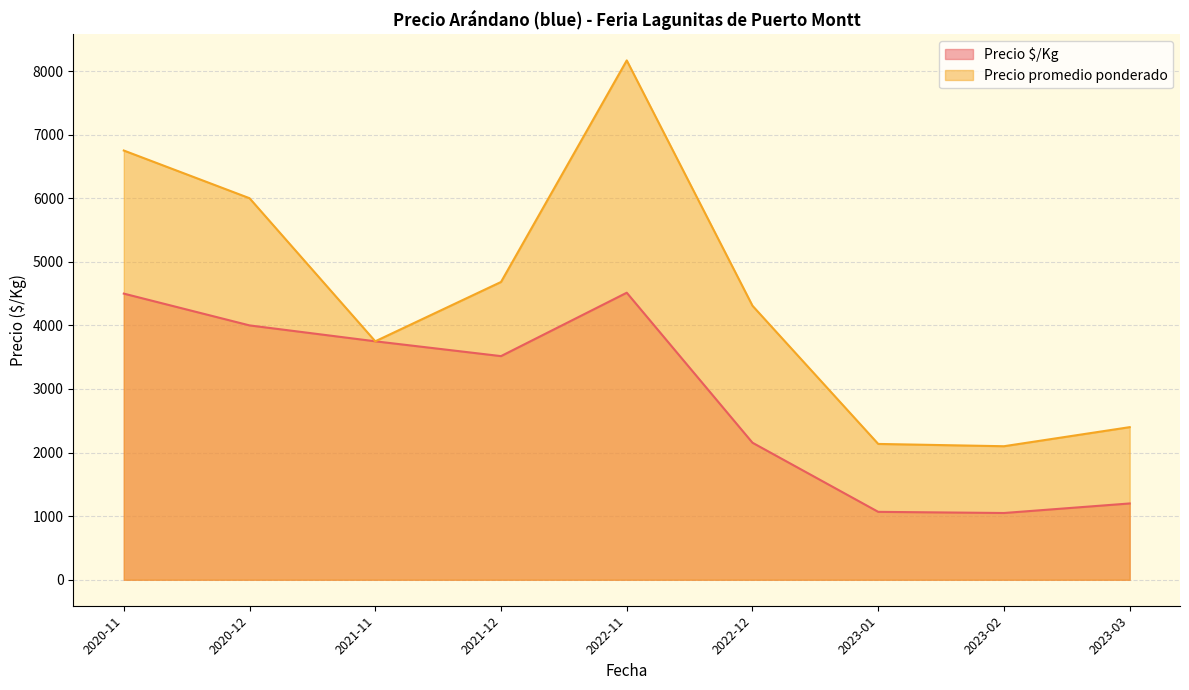

List the series in order of their peak value, highest first.

Precio promedio ponderado, Precio $/Kg